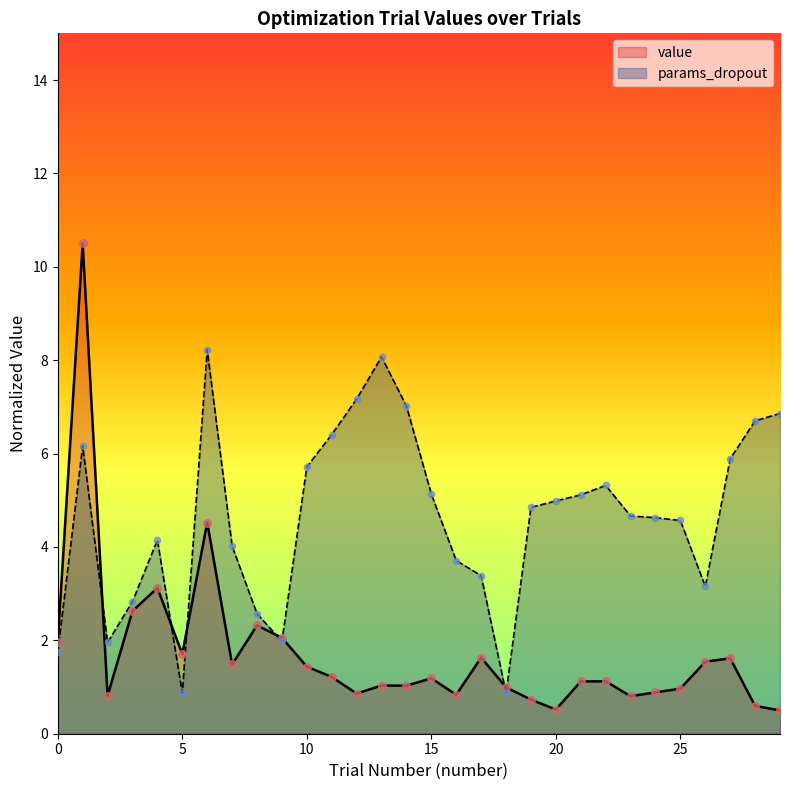

At how many categories does at least one series exceed 9?

1